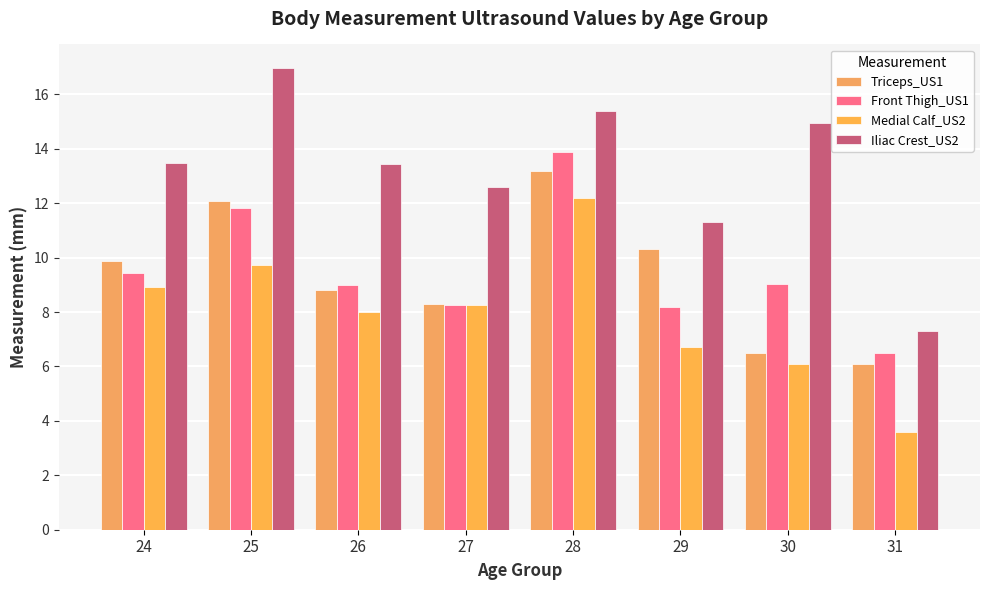

Reading right to left, transcribe all the data shown in this chart.

Triceps_US1: 31=6.1	30=6.5	29=10.3	28=13.2	27=8.3	26=8.8	25=12.1	24=9.9
Front Thigh_US1: 31=6.5	30=9.1	29=8.2	28=13.9	27=8.2	26=9.0	25=11.8	24=9.4
Medial Calf_US2: 31=3.6	30=6.1	29=6.7	28=12.2	27=8.2	26=8.0	25=9.7	24=8.9
Iliac Crest_US2: 31=7.3	30=14.9	29=11.3	28=15.4	27=12.6	26=13.5	25=17.0	24=13.5